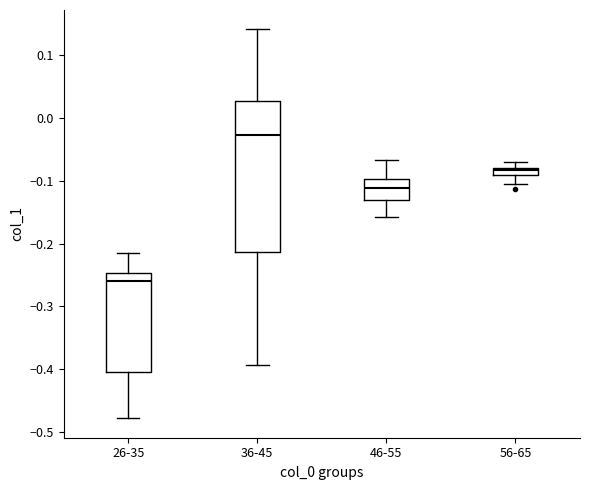

Where is the upper edge of the box for 46-55 on the y-axis? The values are not printed on the chart, so give them approximately, as read against the axis.

-0.10